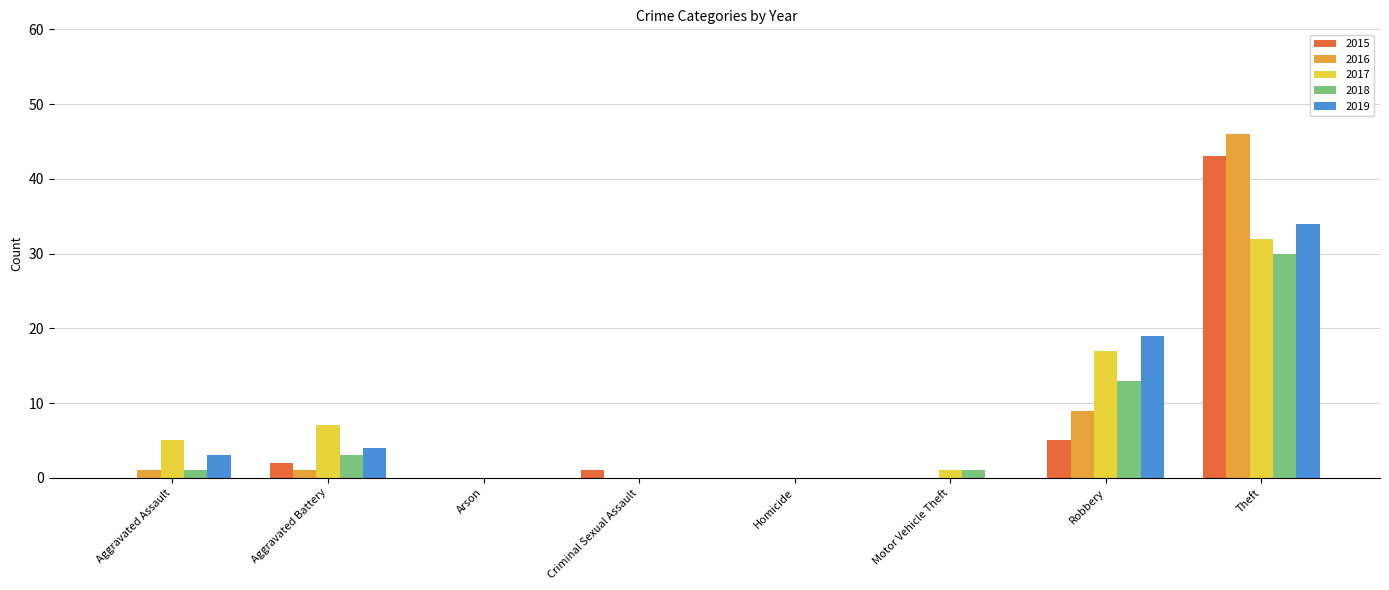

Where is 2019 nearest to the value 17?

Robbery